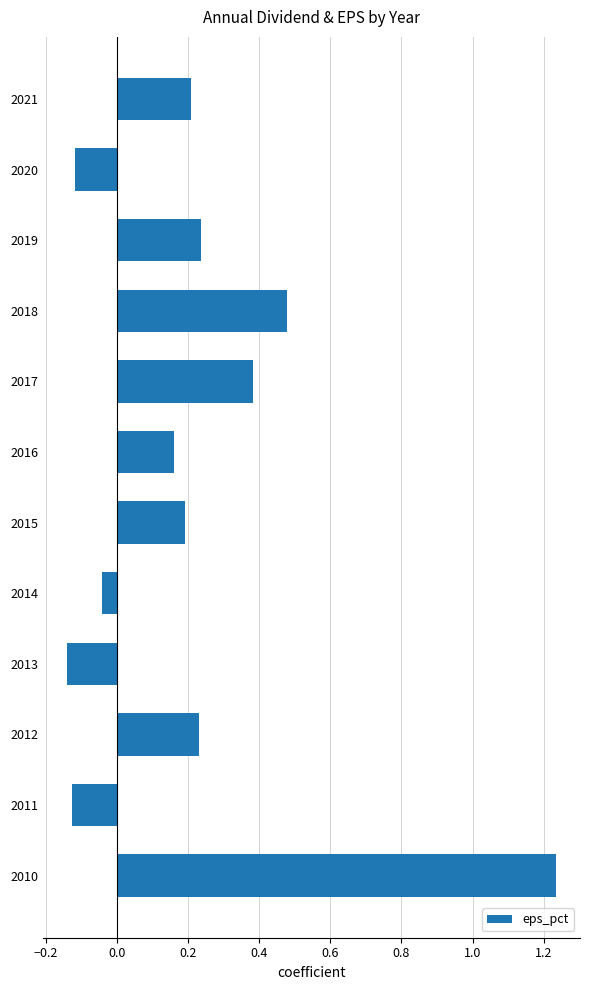

What is the change in value from 2011 to 2014?

+0.1